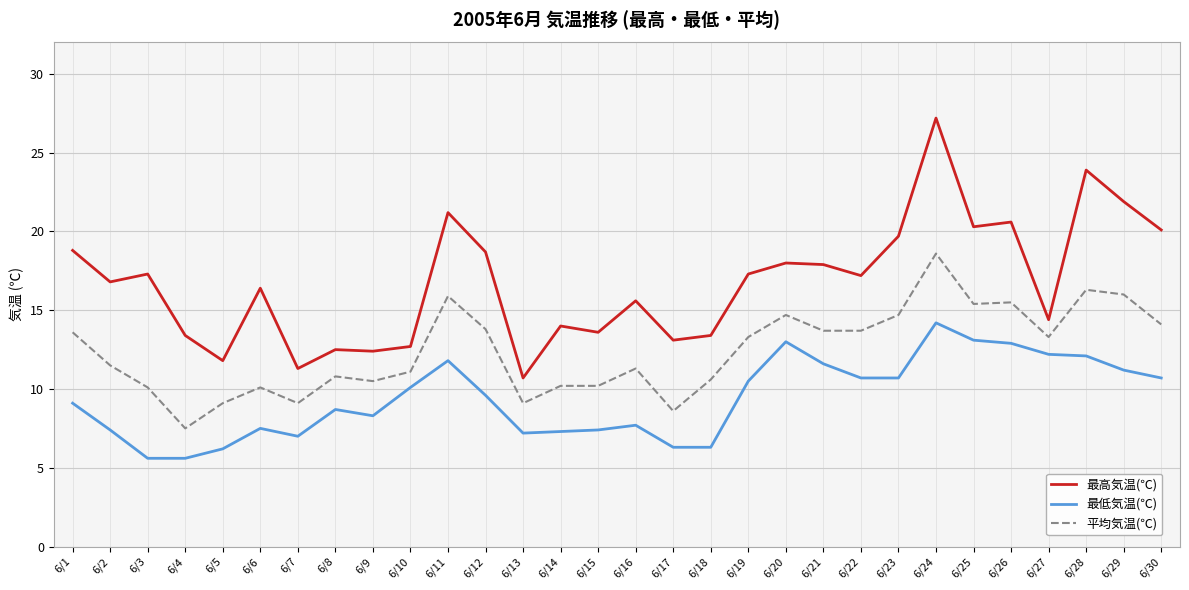

What is the minimum value for 最高気温(℃)?

10.7